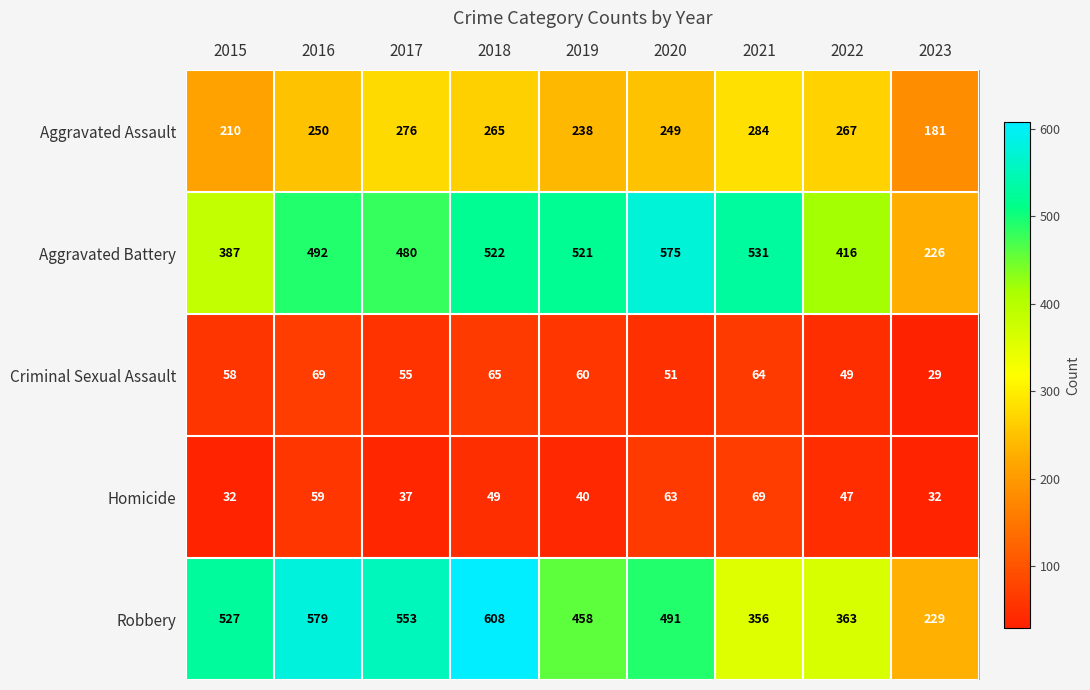

How many categories are shown in the chart?

9